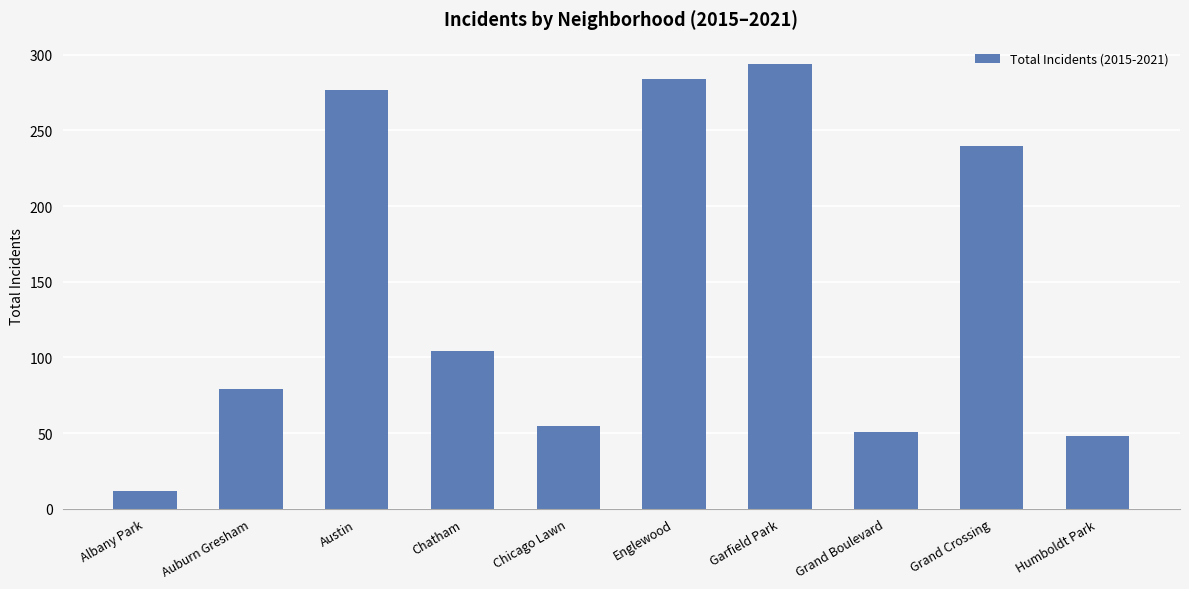

What is the sum of all values?

1444